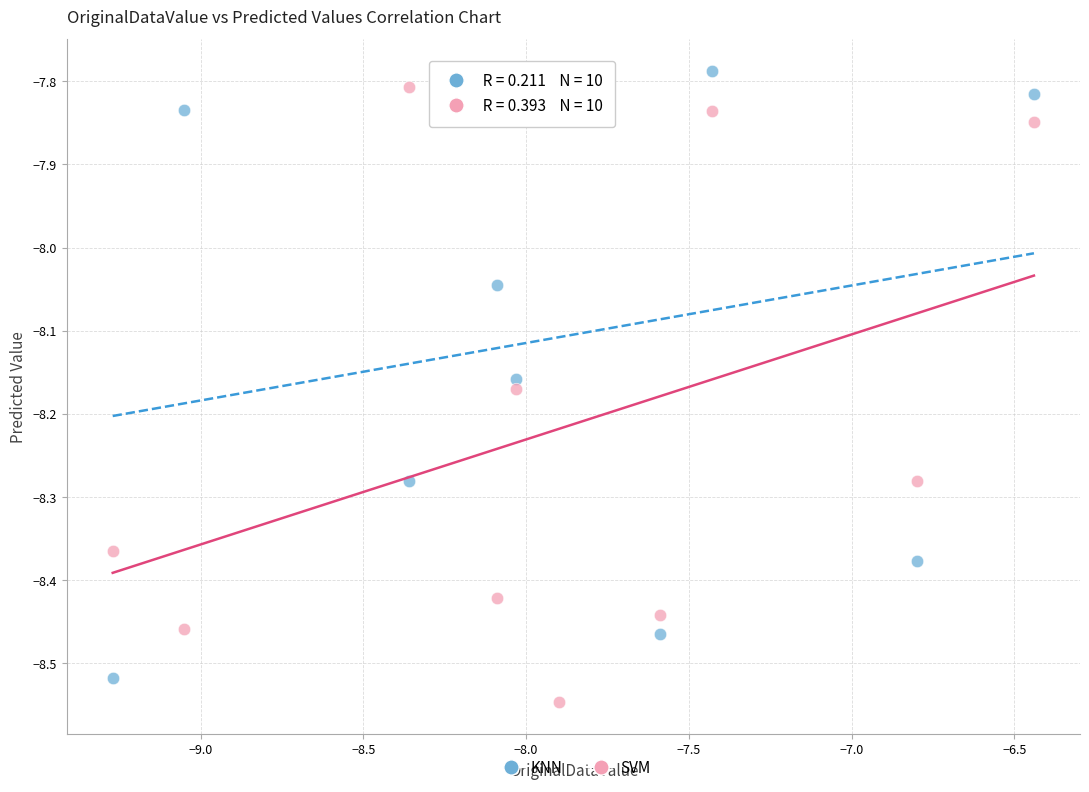

Which series reaches the minimum Y coordinate?

SVM